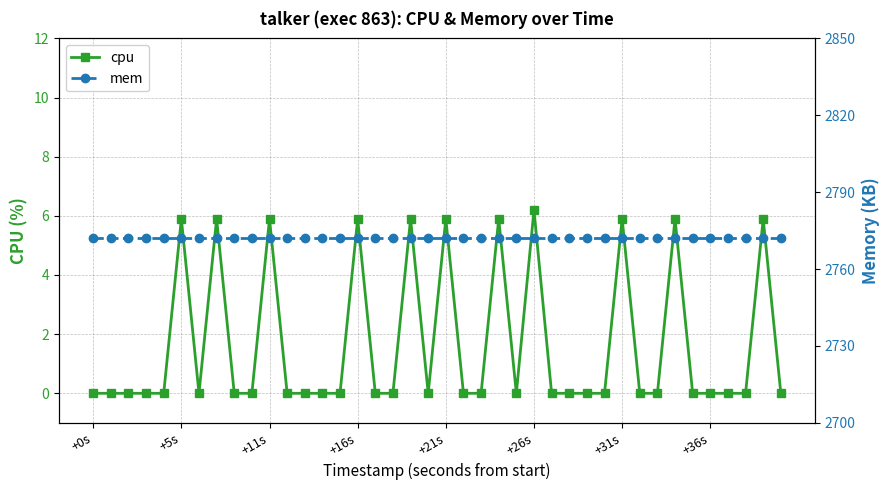

What is the total value across all series at 29?

2772.0